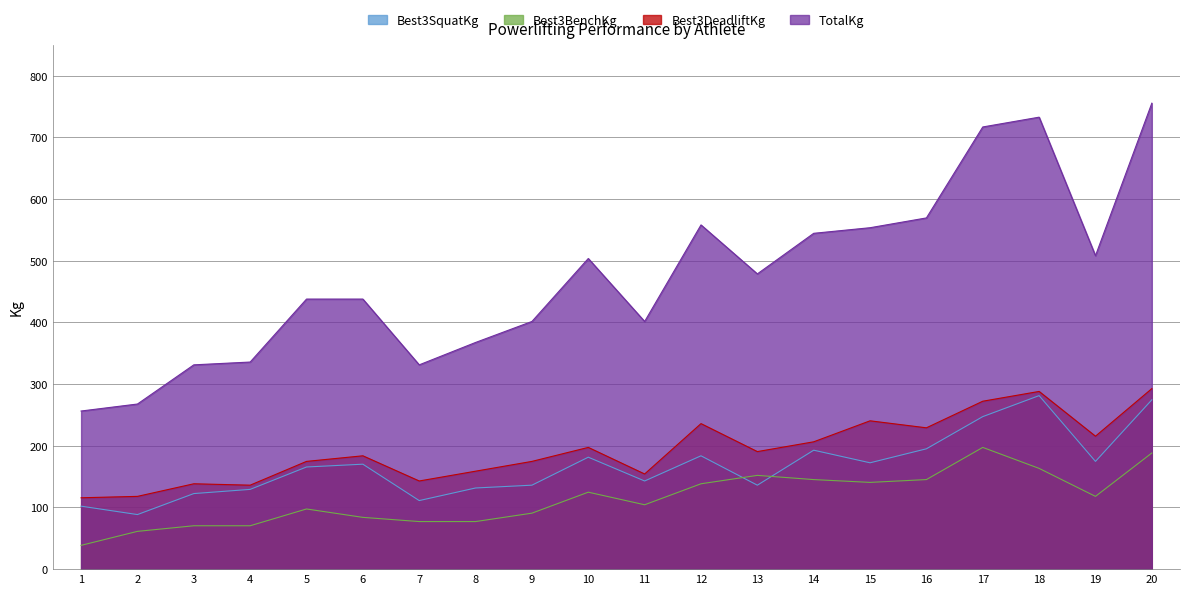

In Best3BenchKg, how many points are higher than both neighbors (excluding endpoints)?

4